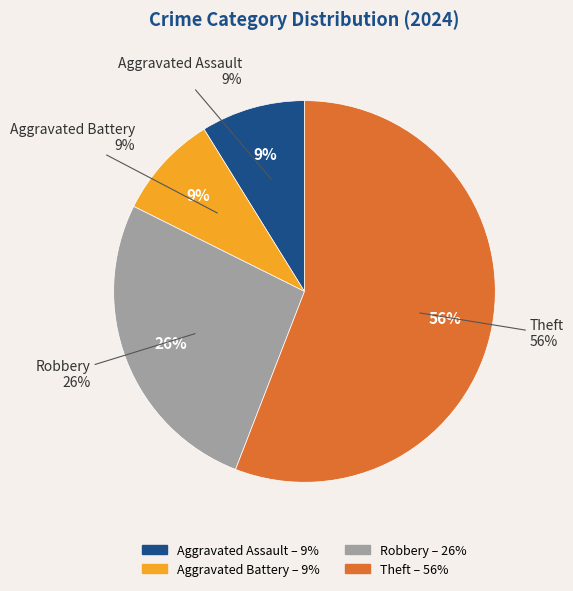

Approximately how many times larger is the value at Aggravated Assault compared to Theft?

0.2